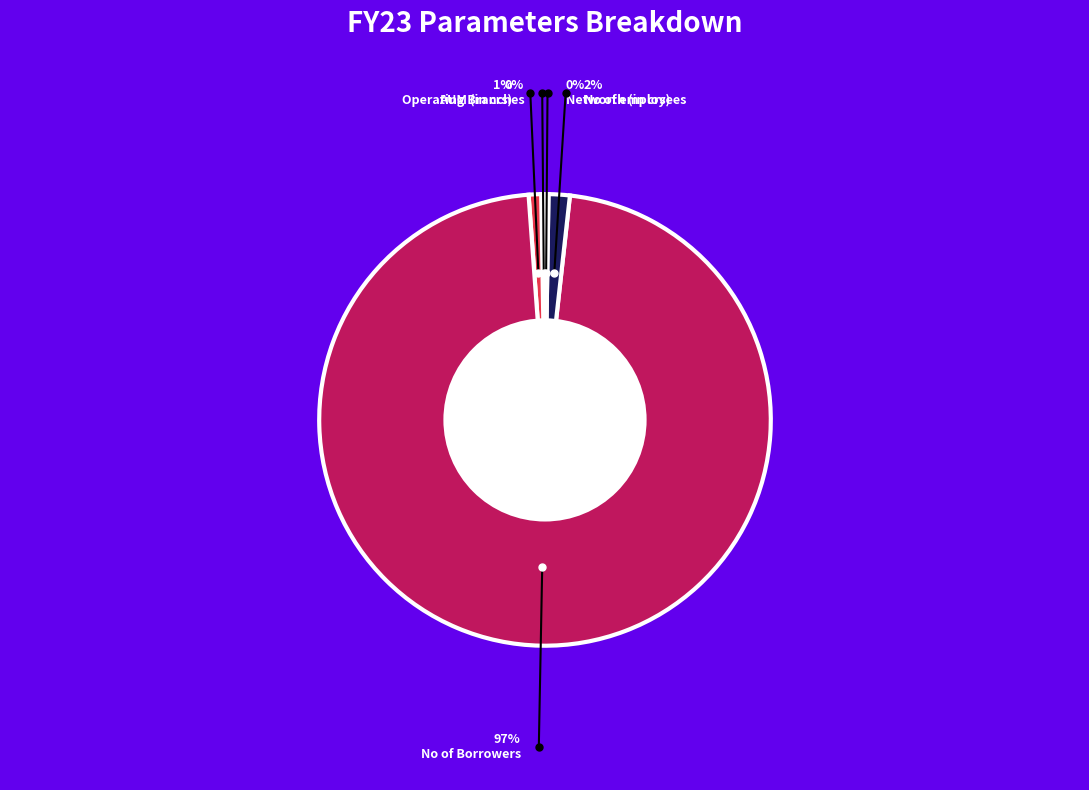

Is there any slice that represents more than half of the pie?

Yes